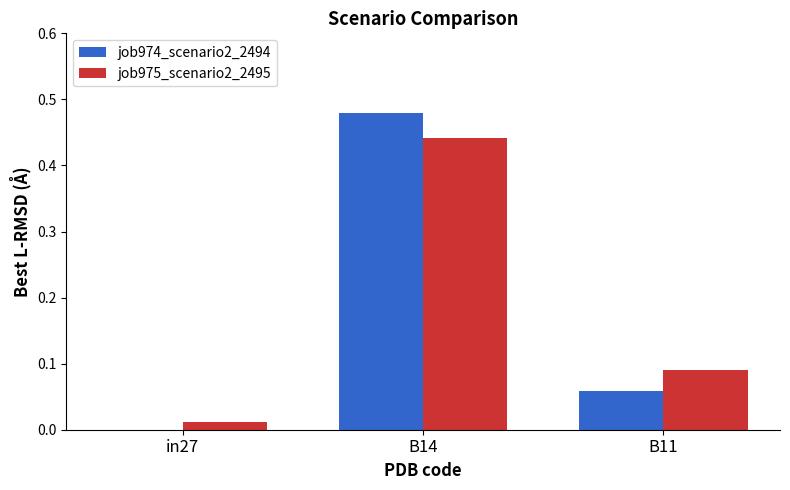

The job975_scenario2_2495 series shows 0.6 at B14. True or false?

False